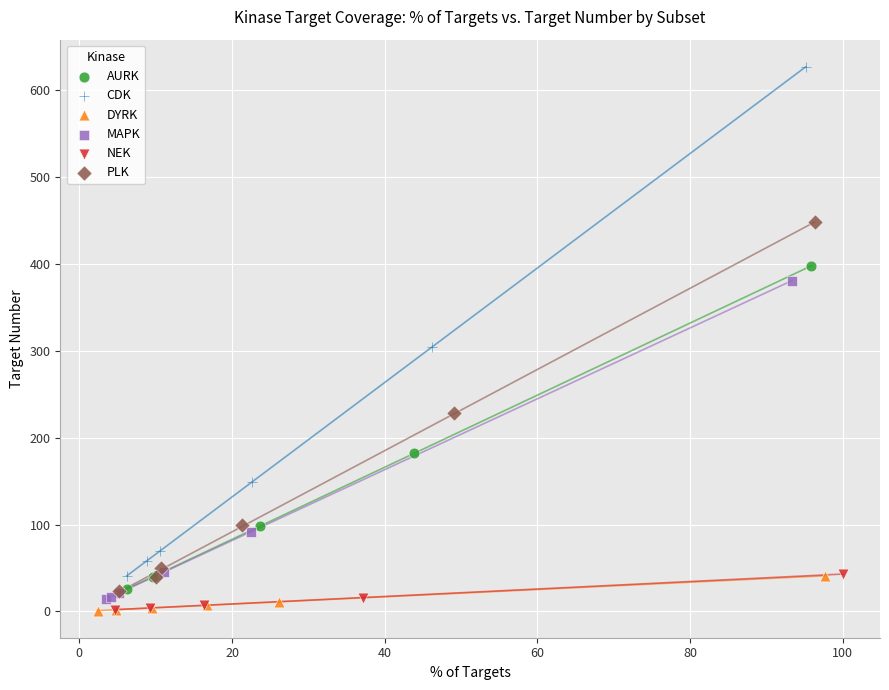

Which series has the widest spread of Y values?

CDK